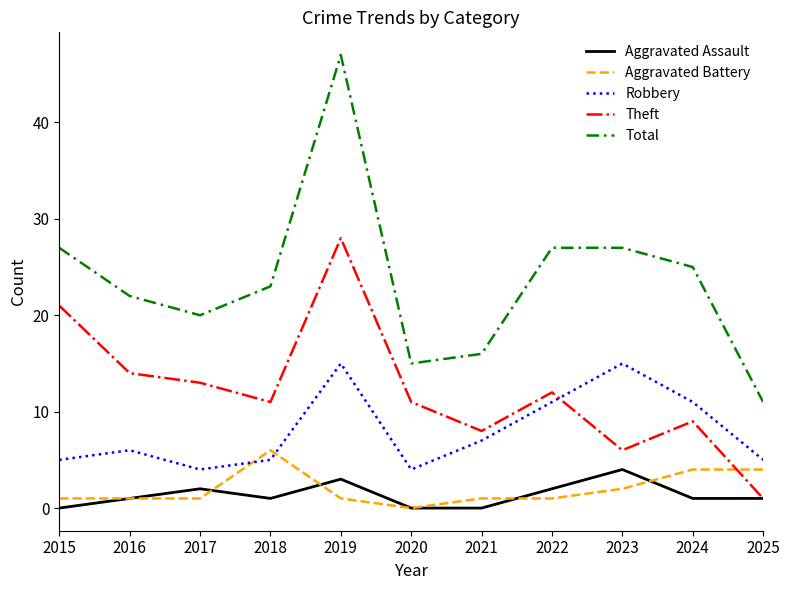

Is the value of Aggravated Battery at 2022 greater than the value of Robbery at 2021?

No